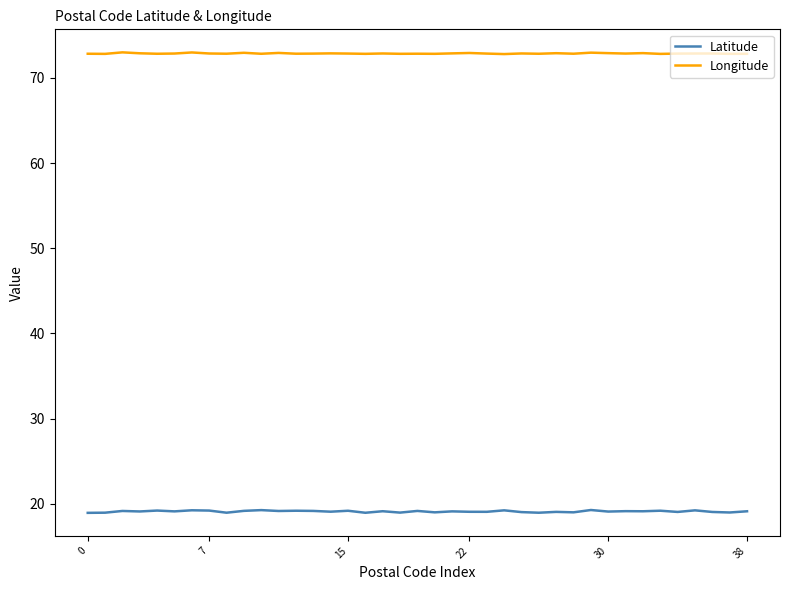

What is the minimum value shown in the chart?

18.9